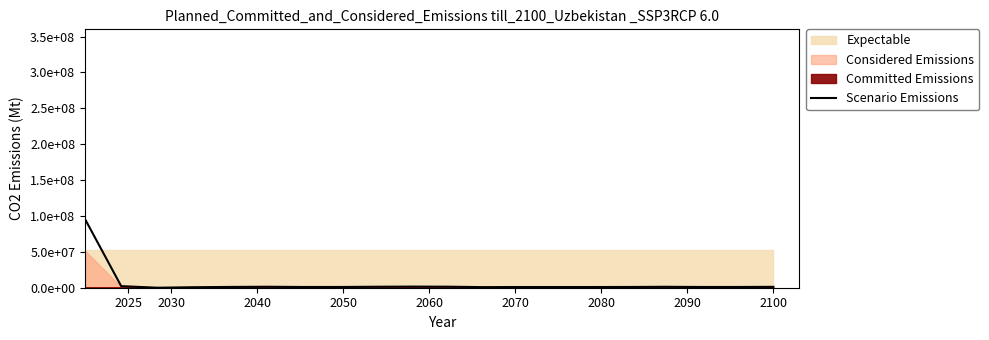

How many lines are shown in the chart?

1